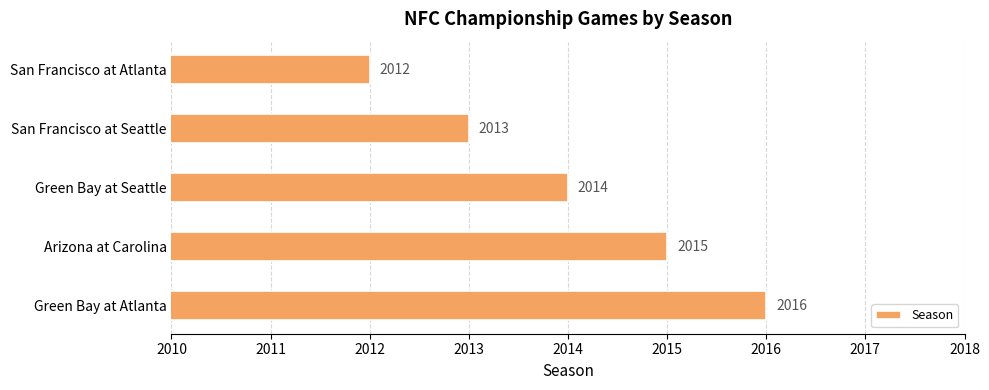

Reading top to bottom, transcribe all the data shown in this chart.

2012	2013	2014	2015	2016